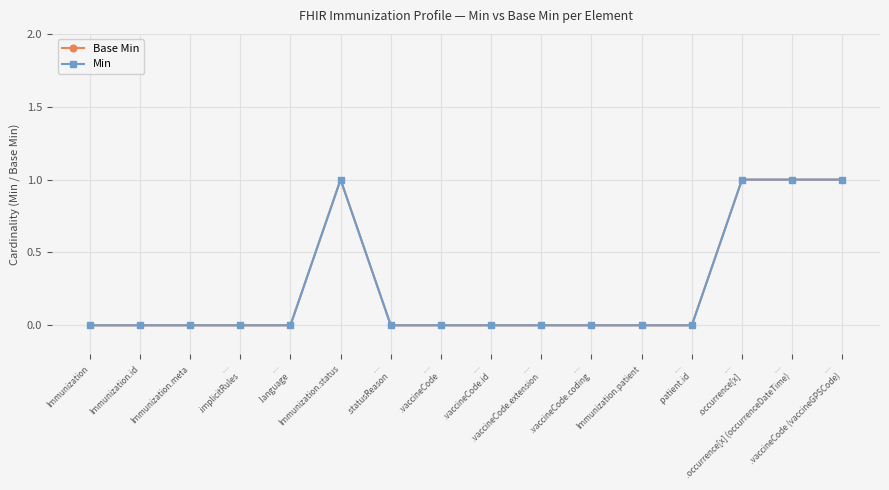

Which series has the largest total across all categories?

Base Min